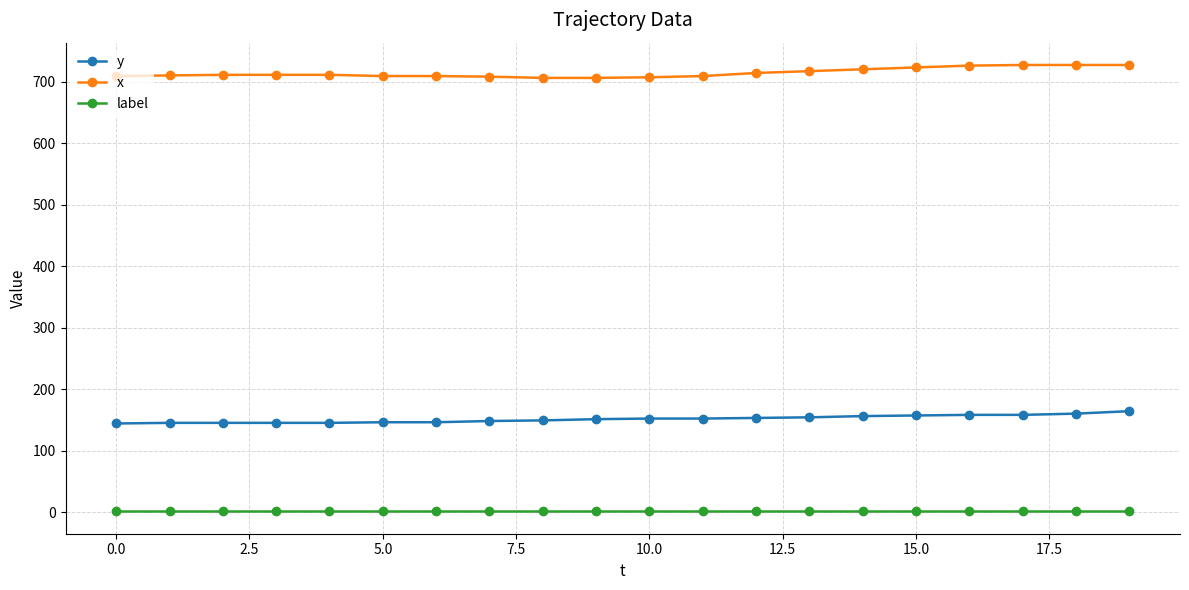

Rank the series by their average value, from highest to lowest.

x, y, label